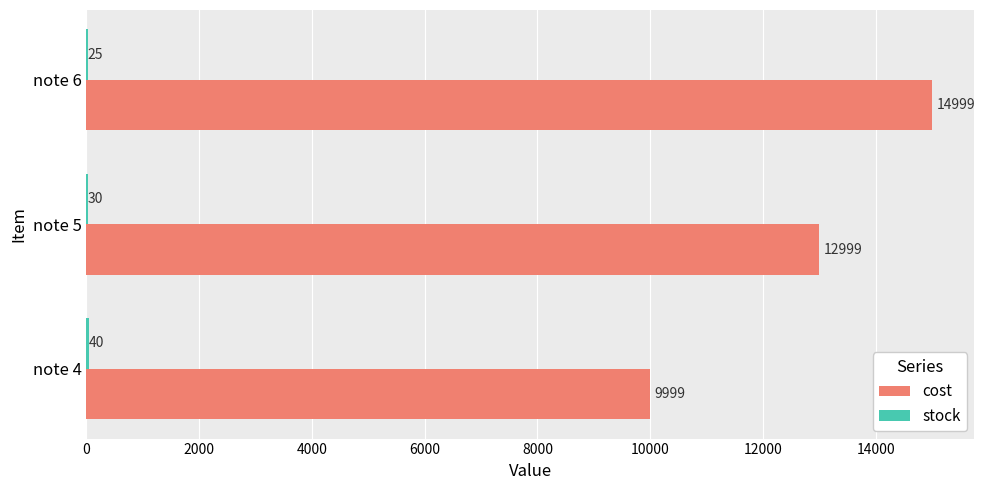

True or false: cost has a value of 16386 at note 4.

False